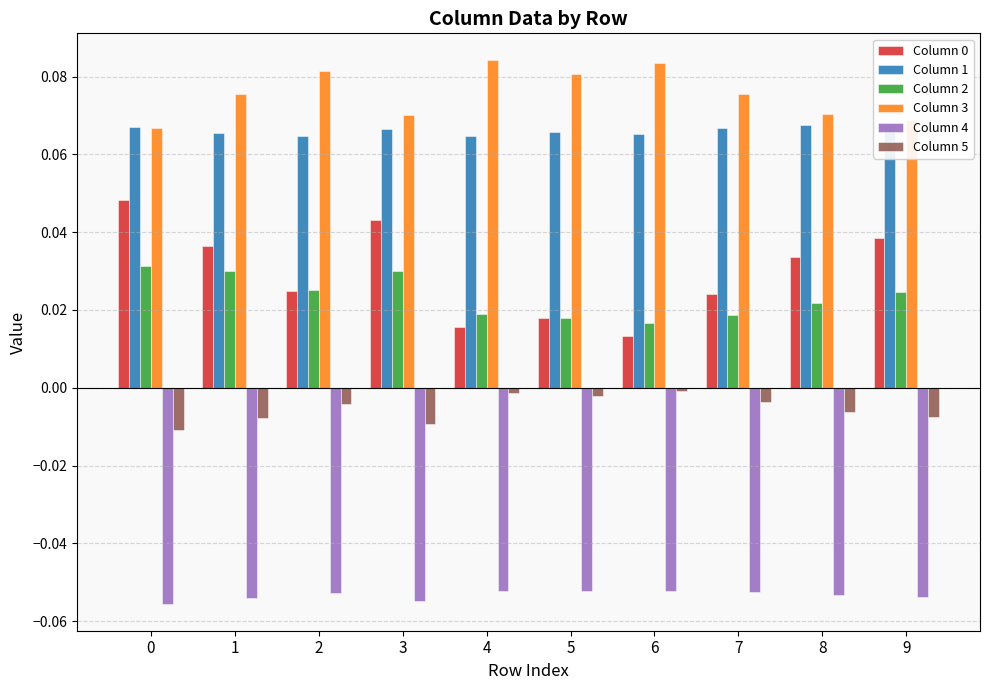

At how many categories does at least one series exceed 0?

10